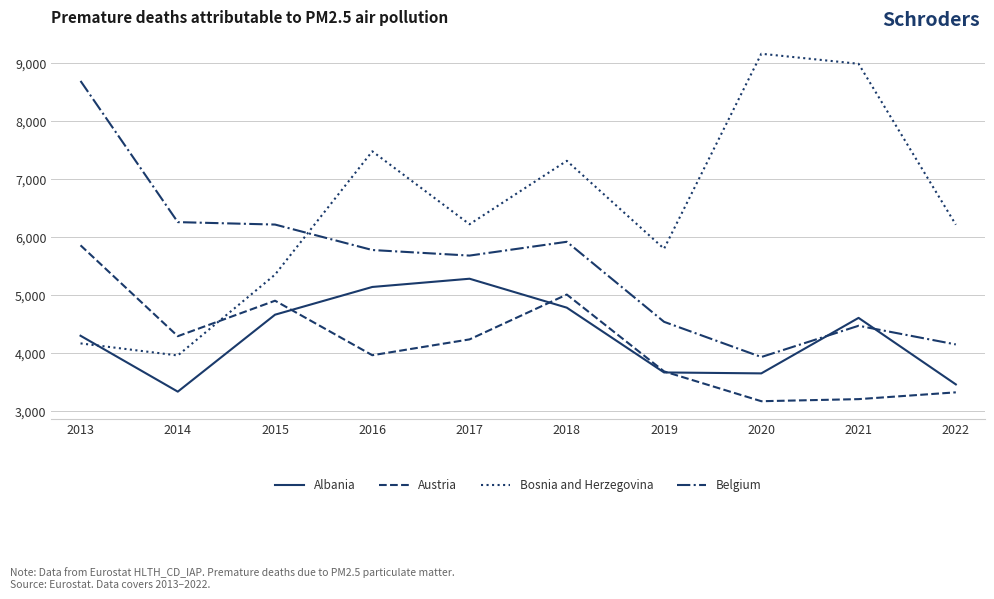

Where is Austria nearest to the value 4512?

2014